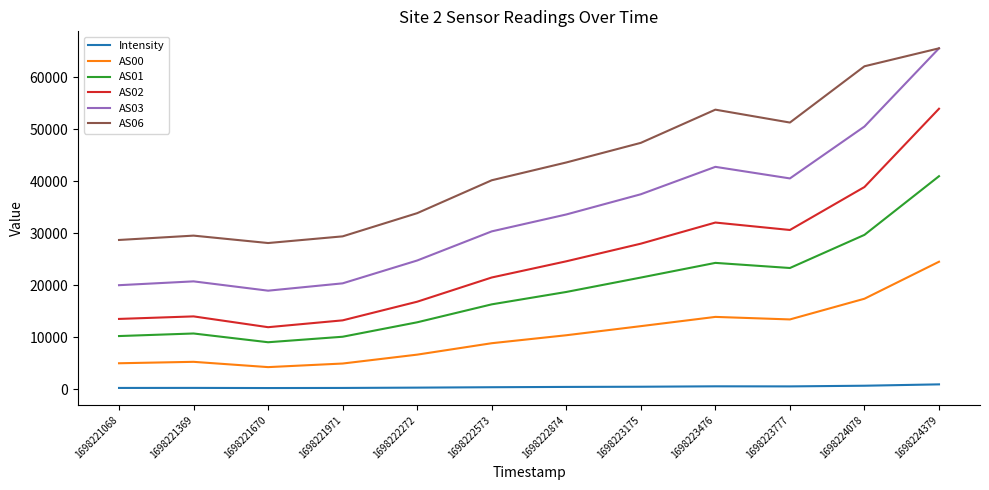

True or false: AS01 and AS00 cross at least once.

False